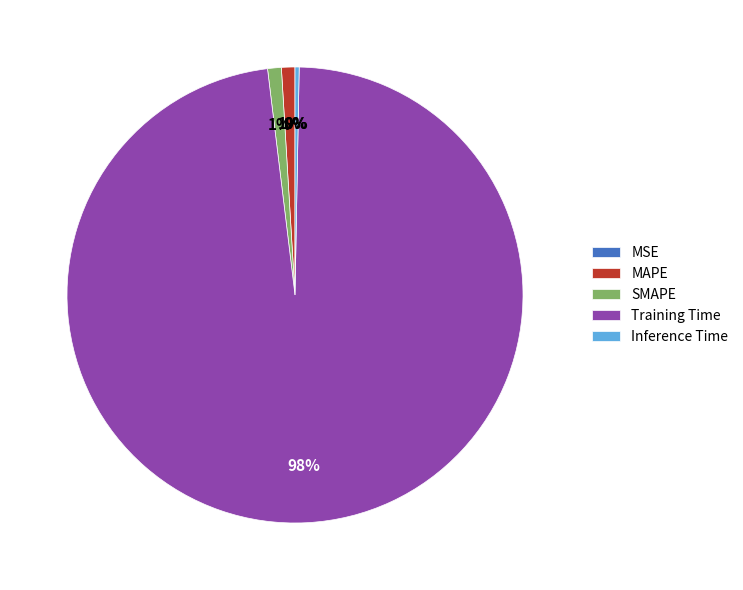

Is it true that Inference Time is 13% of the pie?

False